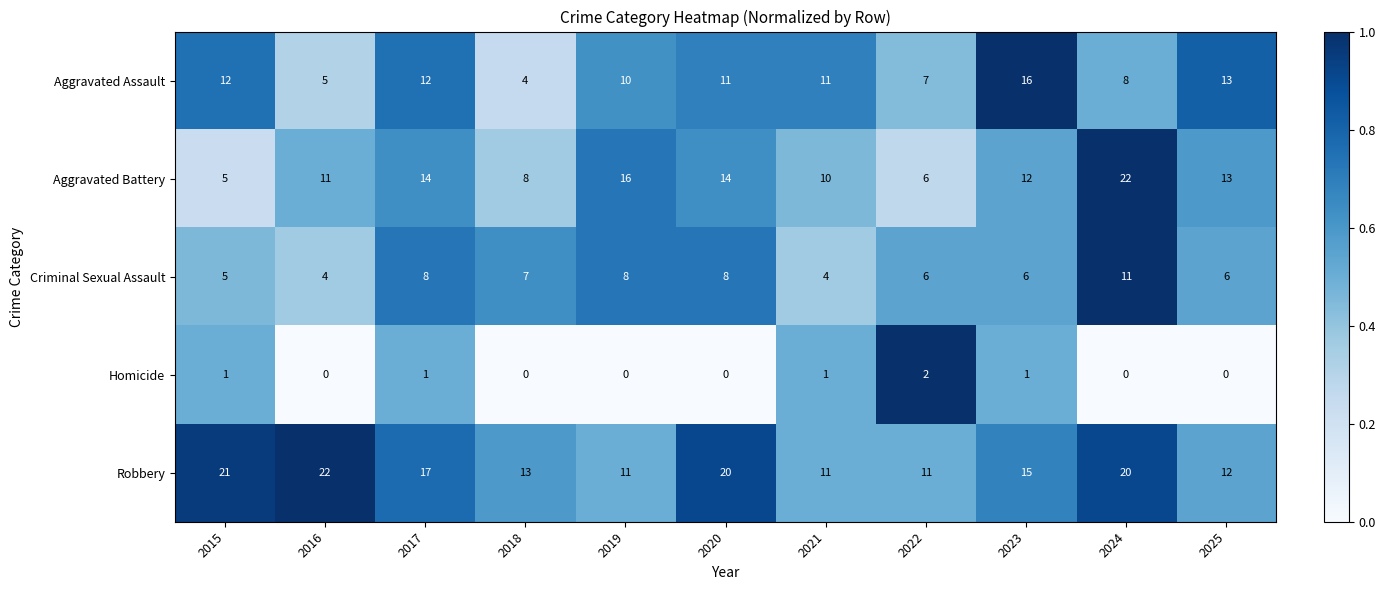

The Aggravated Assault series shows 5 at 2016. True or false?

True